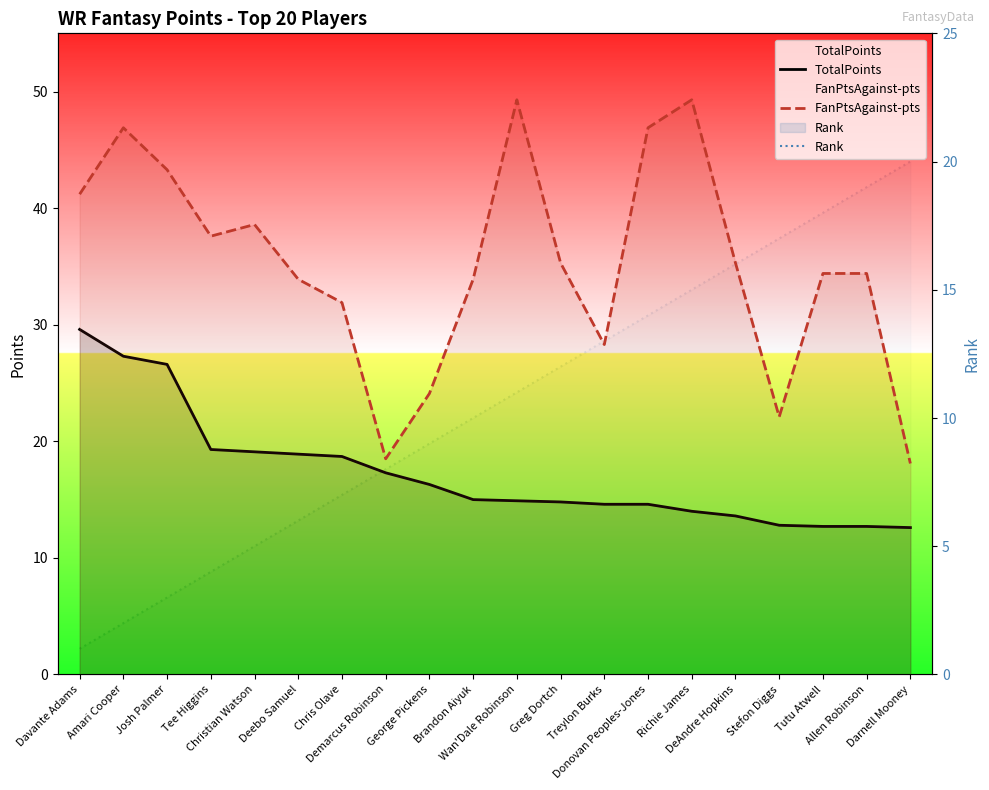

What is the label of the 4th point from the left?

Tee Higgins